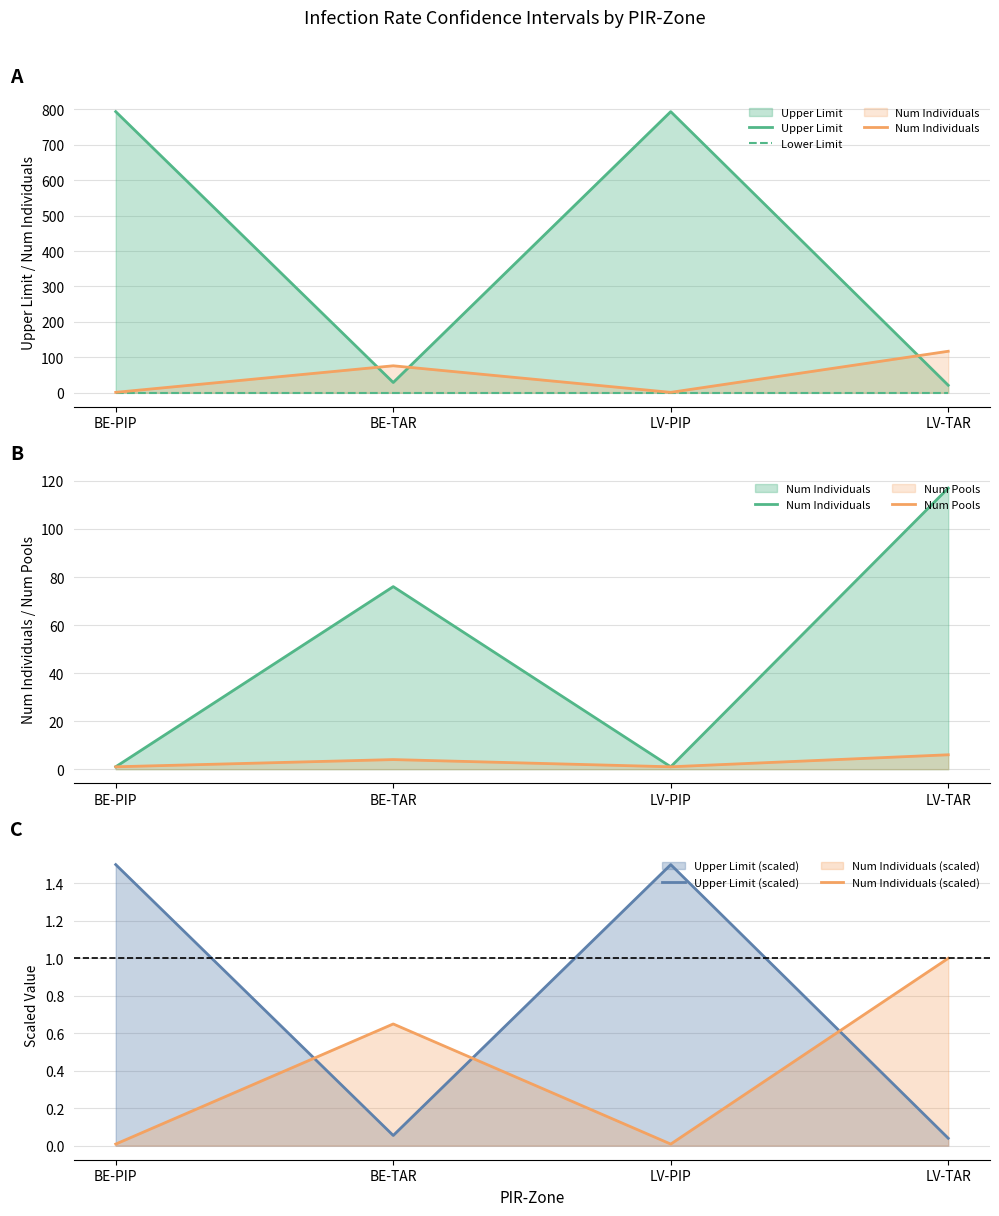

What is the label of the 4th point from the right?

BE-PIP